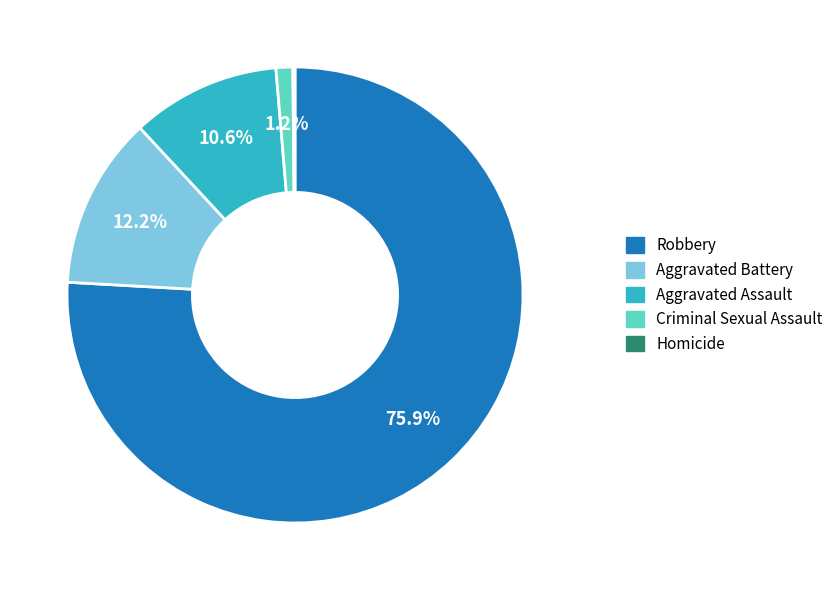

What portion of the pie excludes Criminal Sexual Assault?

98.8%